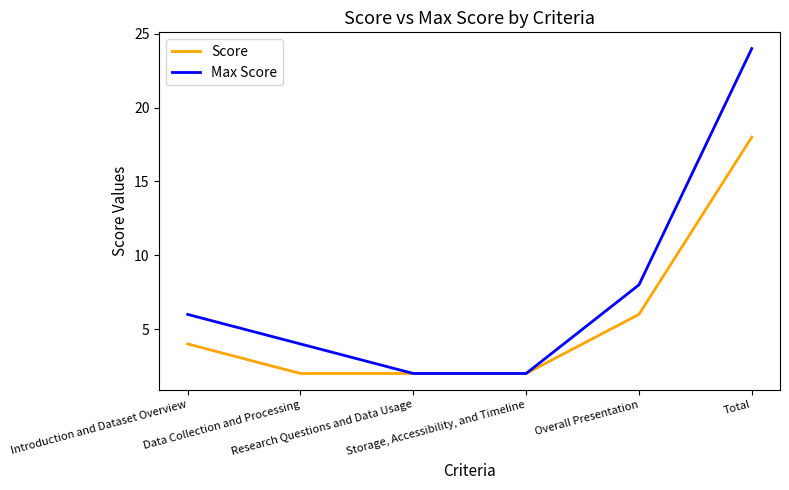

Is it true that Max Score equals 8 at Overall Presentation?

True